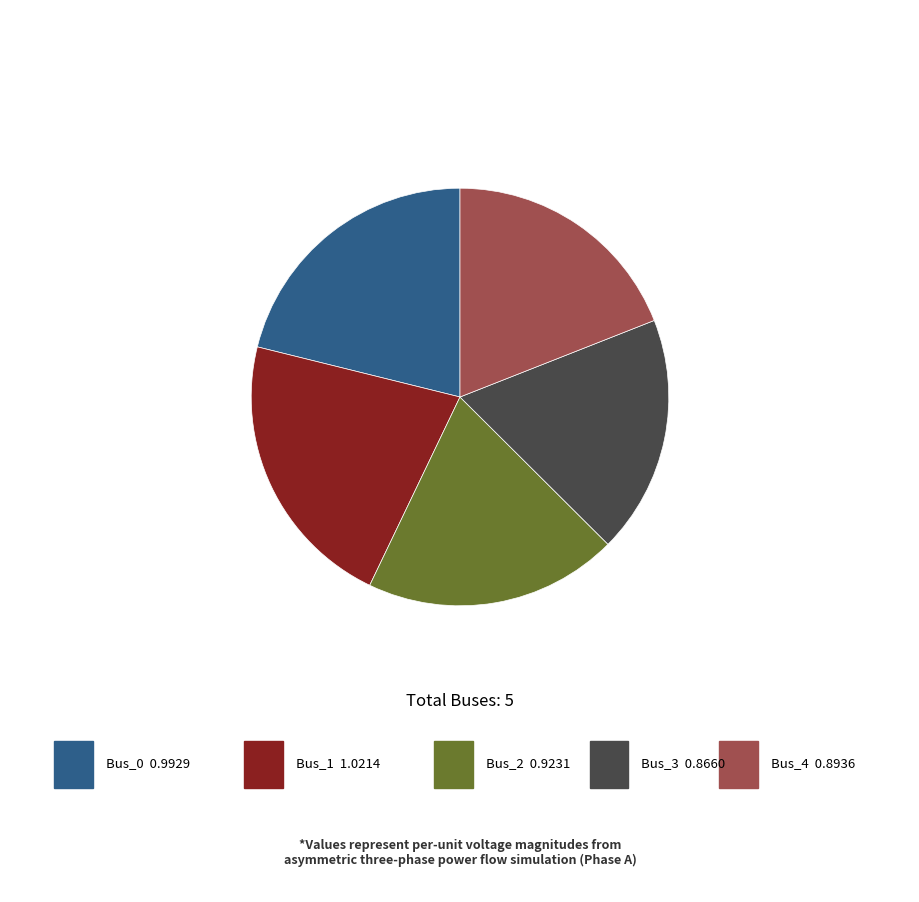

Does any single category account for the majority?

No